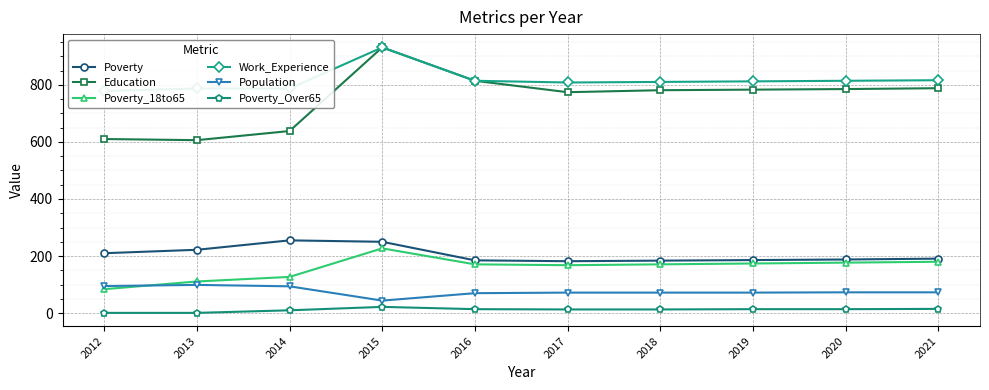

What is the total value across all series at 2017?

2017